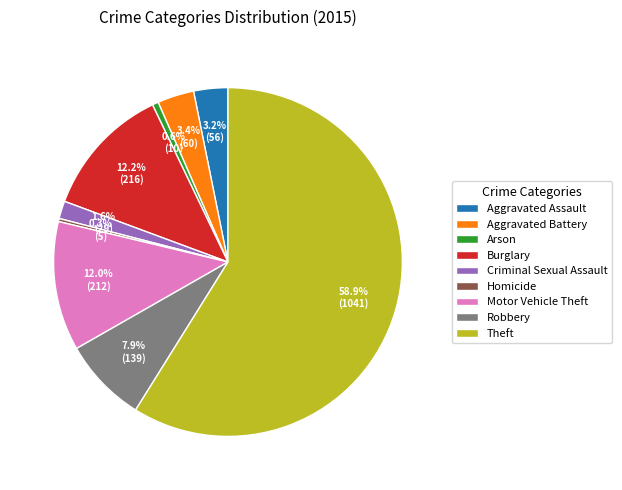

Which category has the biggest portion of the pie?

Theft